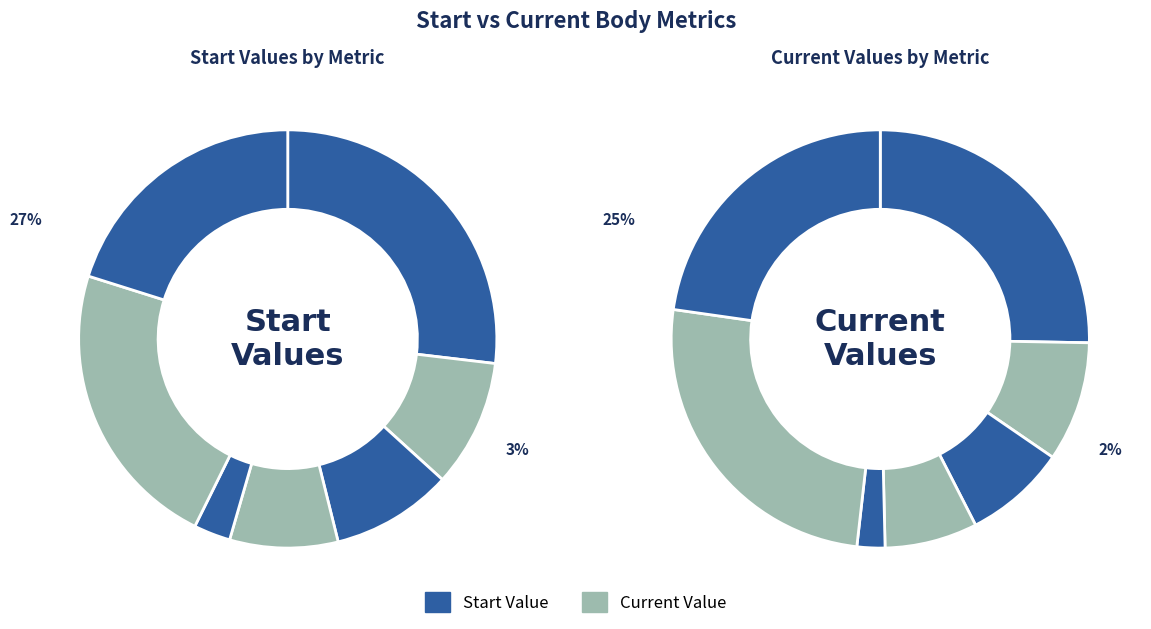

To the nearest percent, what is the combined percentage of Weight and SubcutFat?

32%